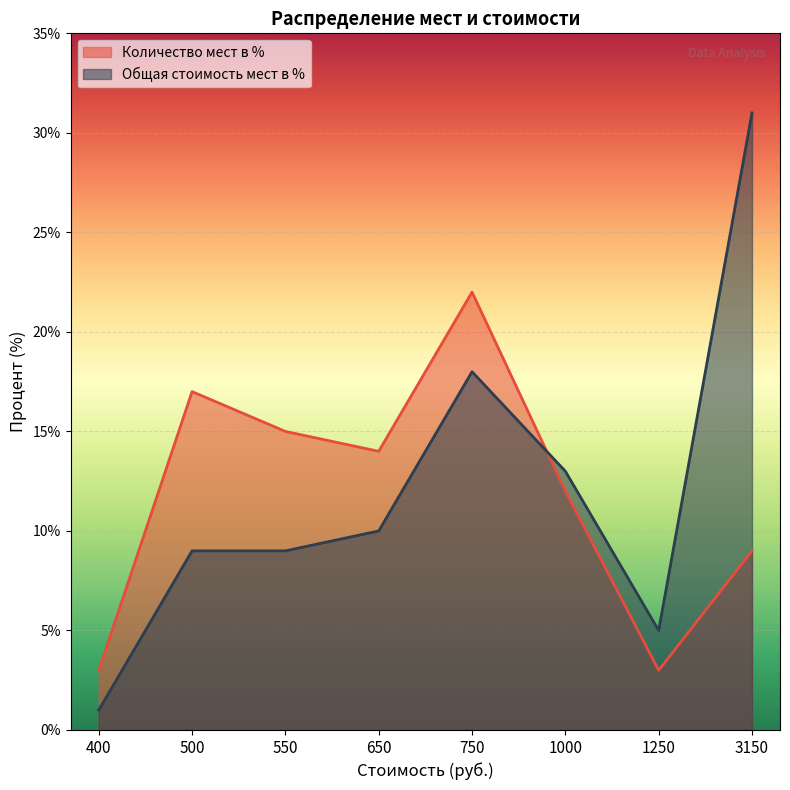

At which category is the sum across all series the highest?

750